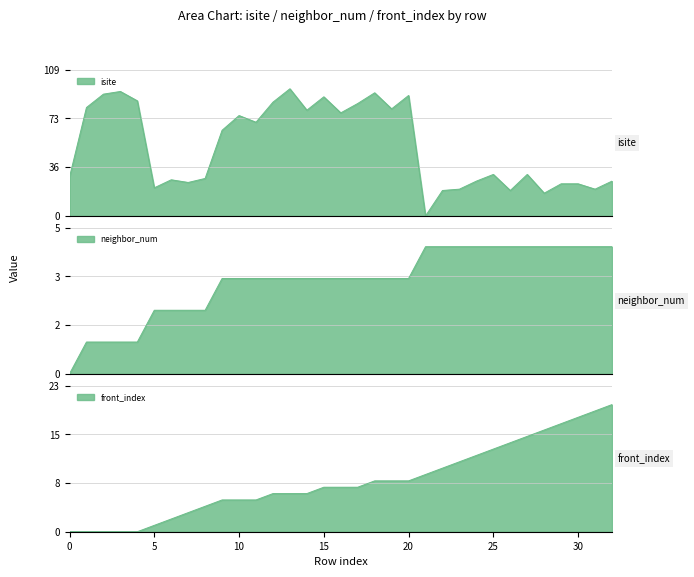

Reading left to right, transcribe all the data shown in this chart.

isite: 29	81	91	93	86	21	27	25	28	64	75	70	85	95	79	89	77	84	92	80	90	0	19	20	26	31	19	31	17	24	24	20	26
neighbor_num: 0	1	1	1	1	2	2	2	2	3	3	3	3	3	3	3	3	3	3	3	3	4	4	4	4	4	4	4	4	4	4	4	4
front_index: 0	0	0	0	0	1	2	3	4	5	5	5	6	6	6	7	7	7	8	8	8	9	10	11	12	13	14	15	16	17	18	19	20